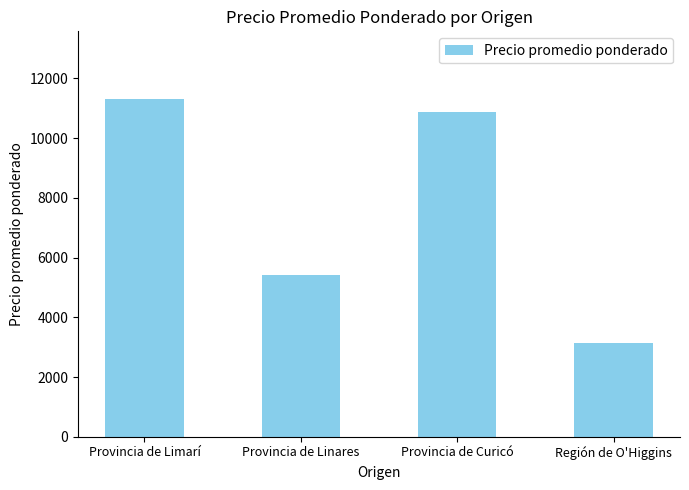

Which has a higher value, Provincia de Limarí or Provincia de Linares?

Provincia de Limarí